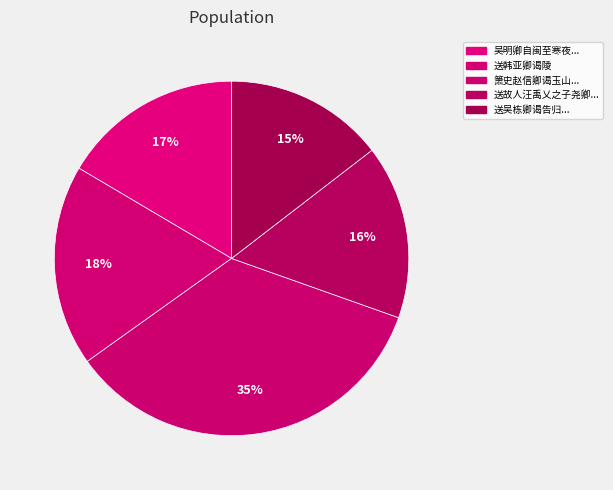

Is there any slice that represents more than half of the pie?

No